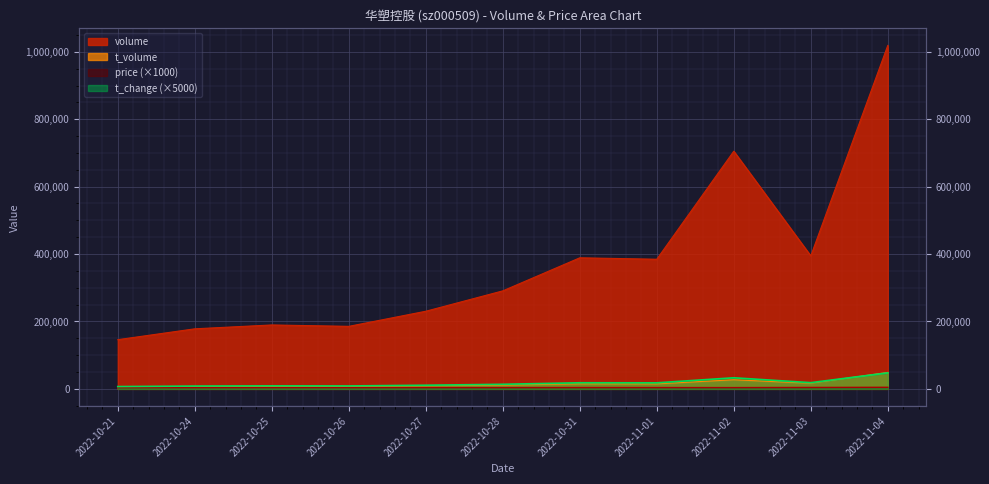

How many data points does each series have?

11